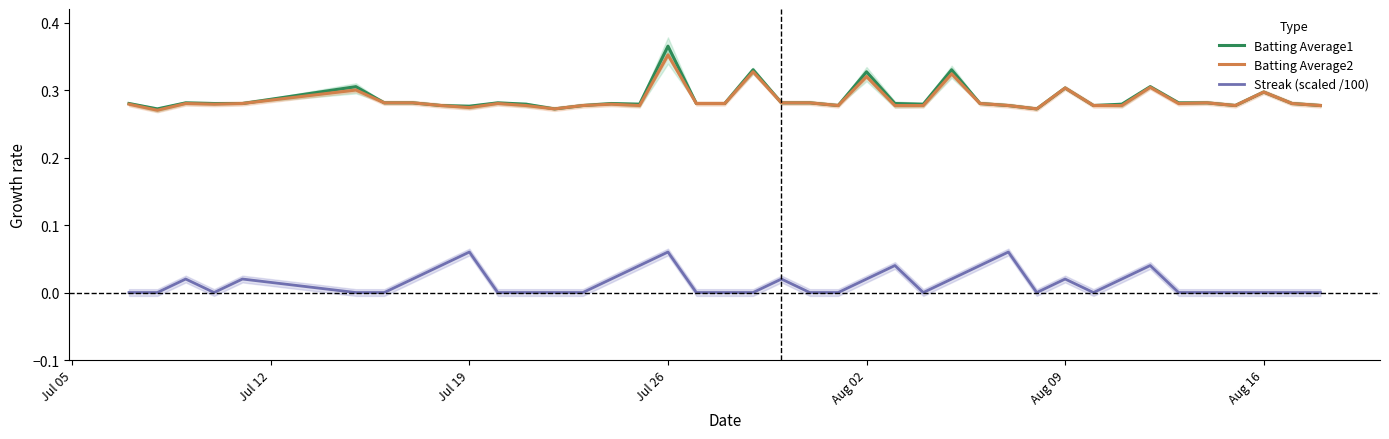

Is the value of Streak (scaled /100) at 38 greater than the value of Batting Average1 at 36?

No